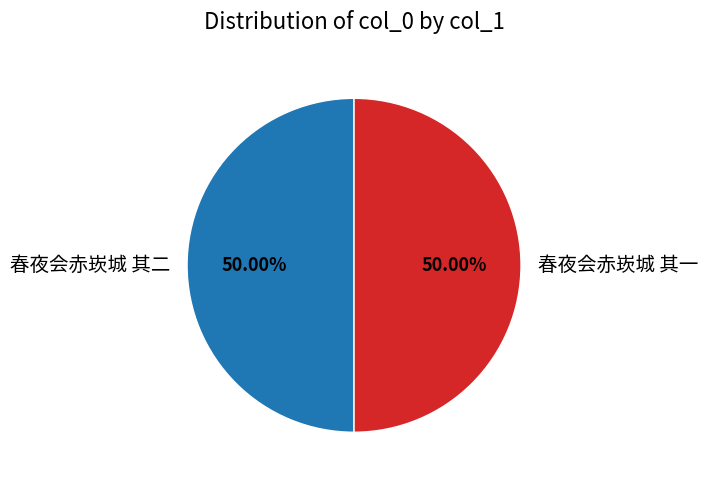

What portion of the pie excludes 春夜会赤崁城 其一?

50.0%